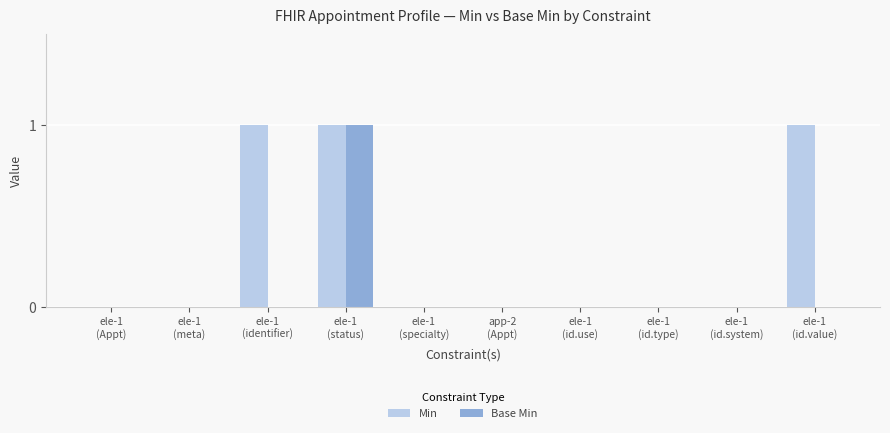

At which label does Base Min reach its peak?

ele-1
(status)